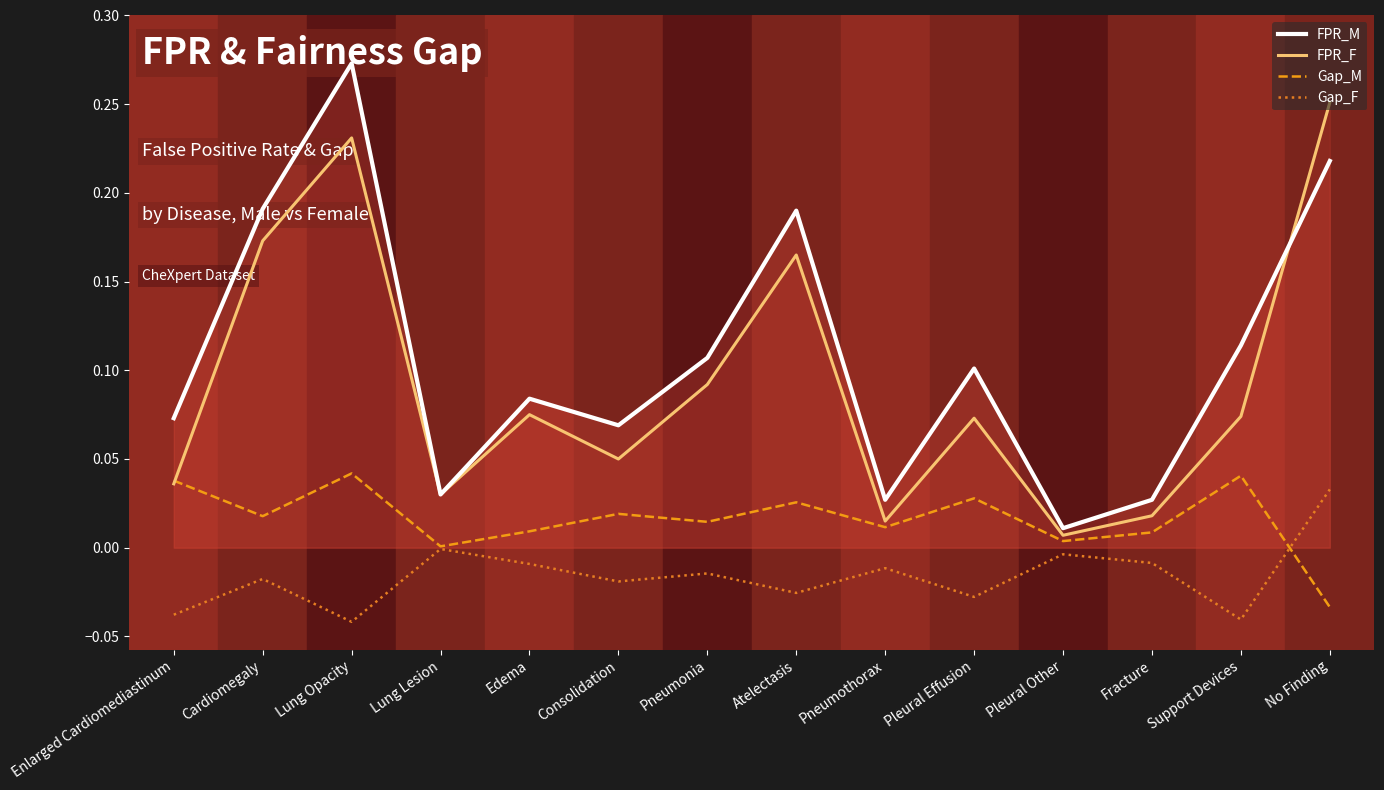

True or false: FPR_M has a value of 0.1 at Cardiomegaly.

False